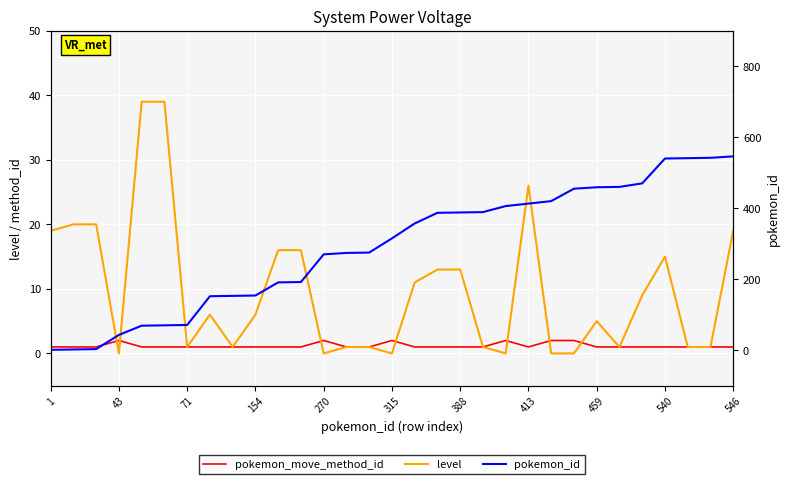

The level series shows 14 at 315. True or false?

False